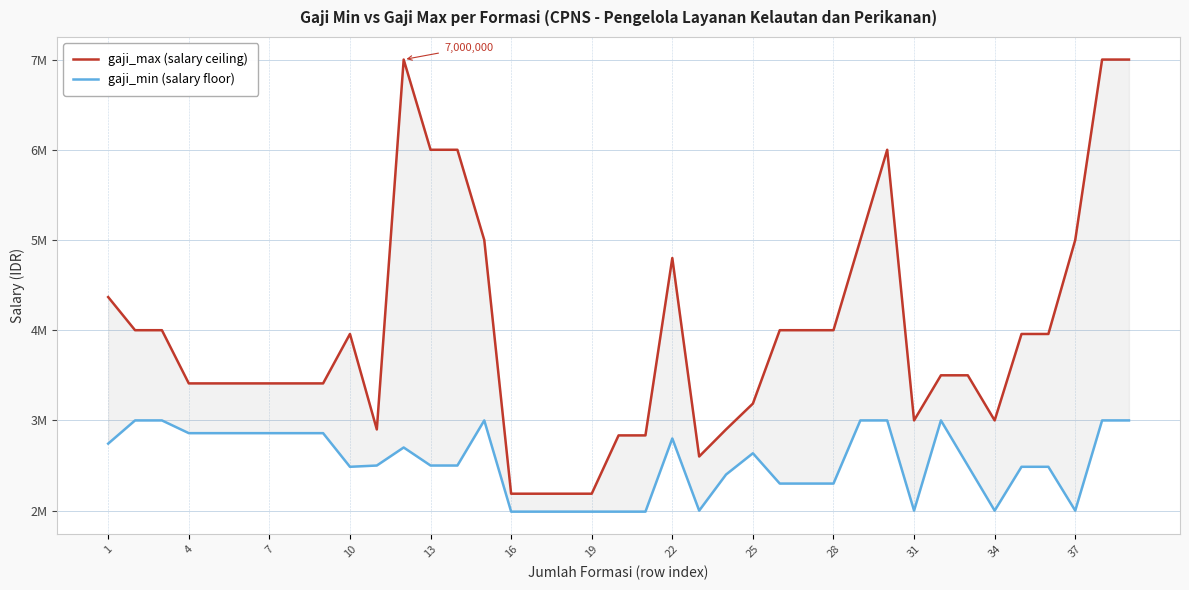

How many lines are shown in the chart?

2